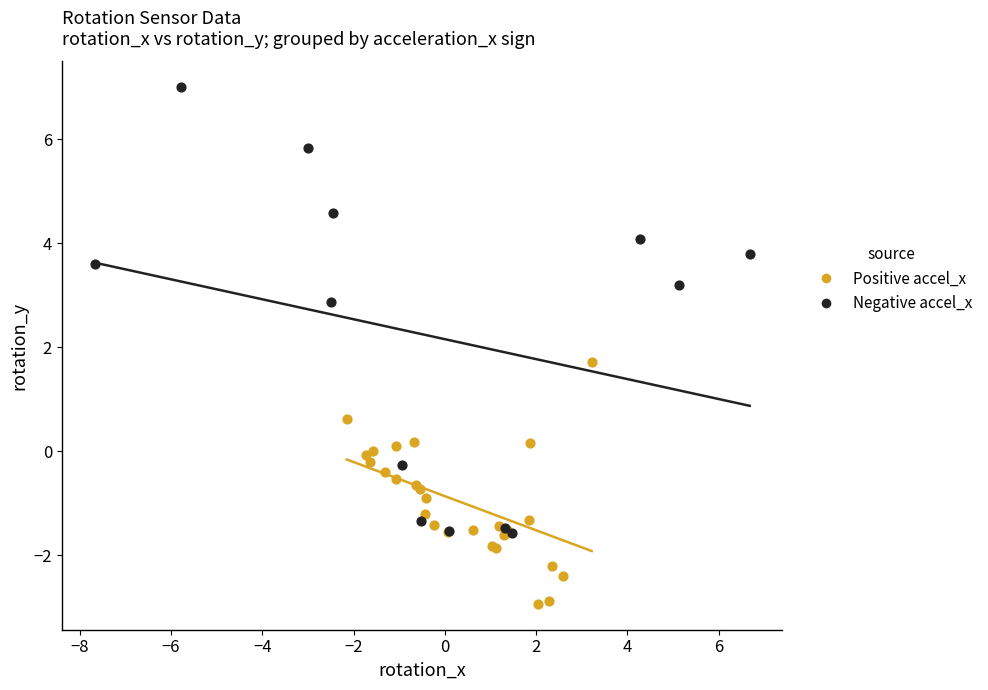

Which series reaches the maximum Y coordinate?

Negative accel_x